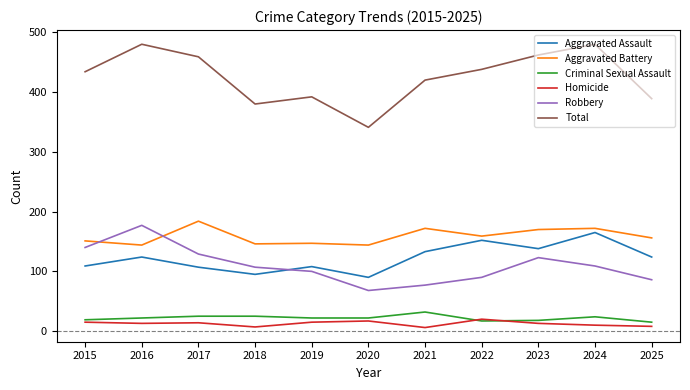

Is it true that Aggravated Battery equals 151 at 2015?

True